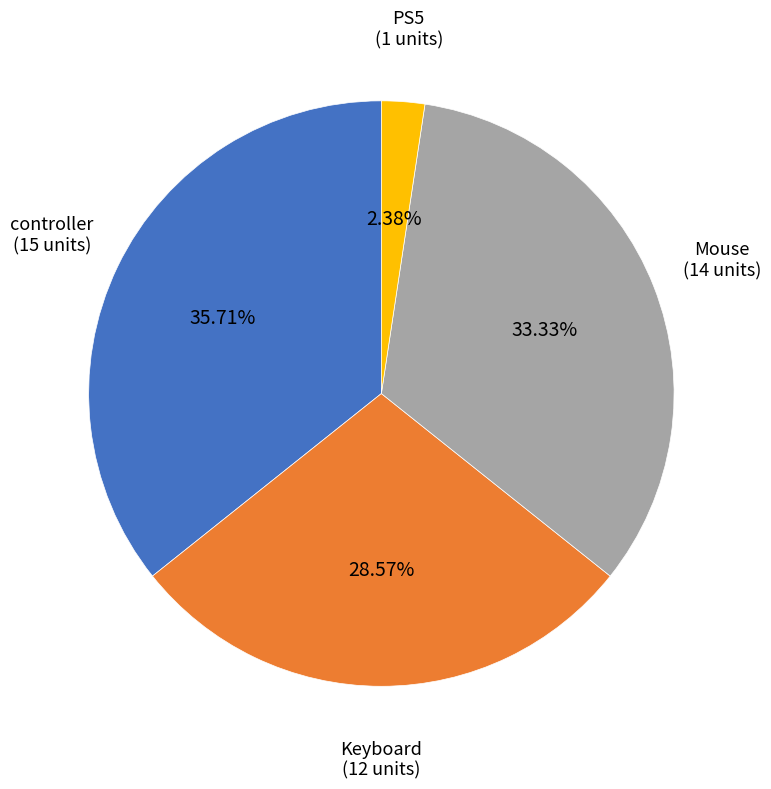

How many segments does this pie chart have?

4